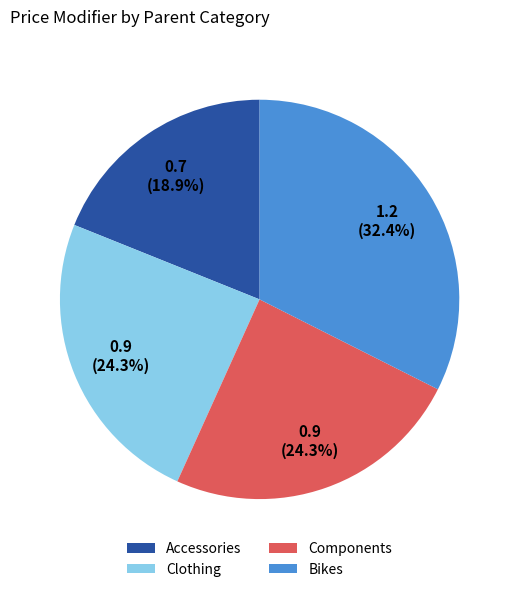

Is the sum of Accessories and Clothing greater than half?

No